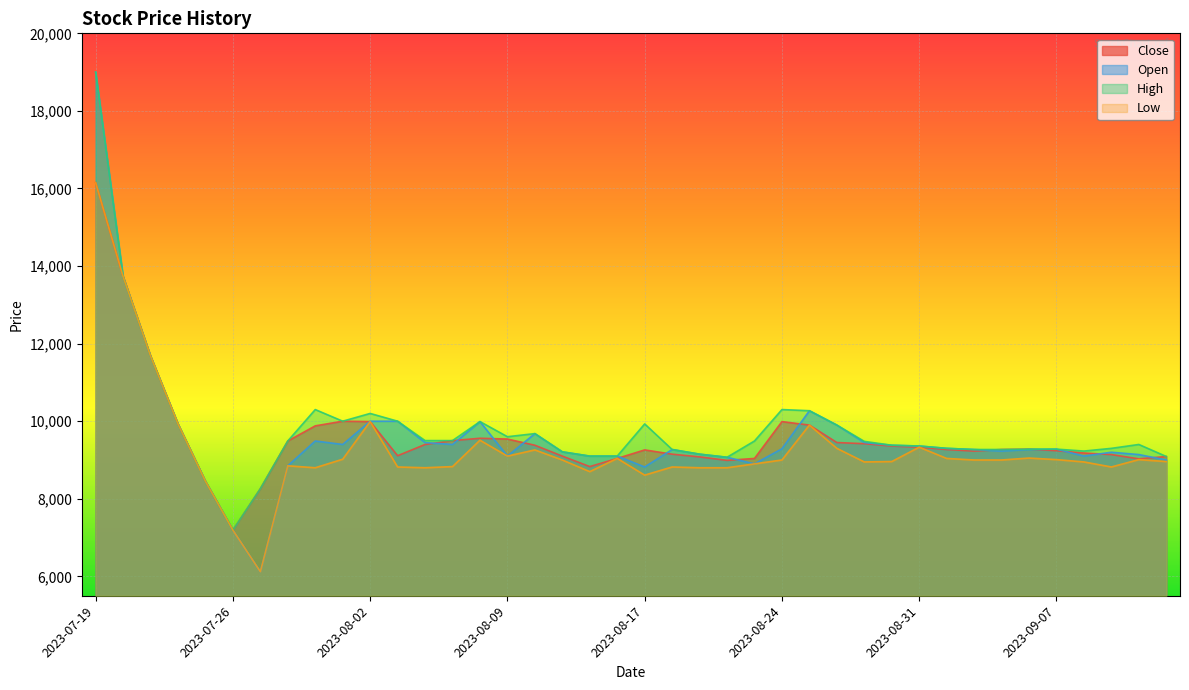

The value of High at 2023-09-04 is 16197. True or false?

False